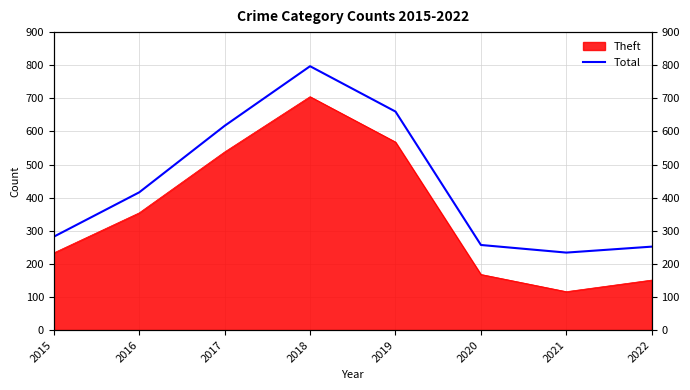

True or false: the data shows 1429 at 2018.

False